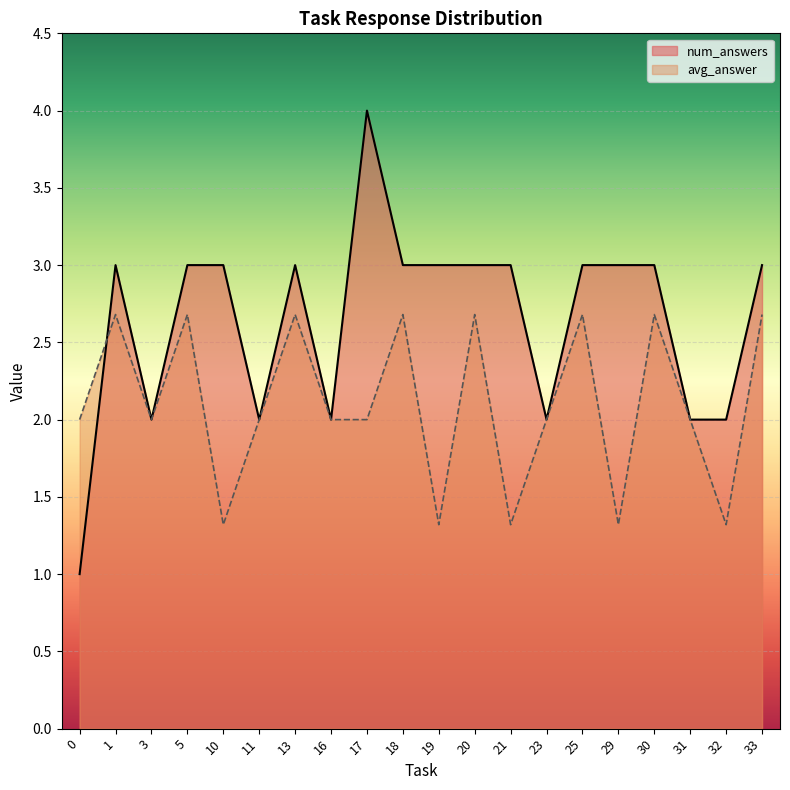

What is the total value across all series at 0?

3.0